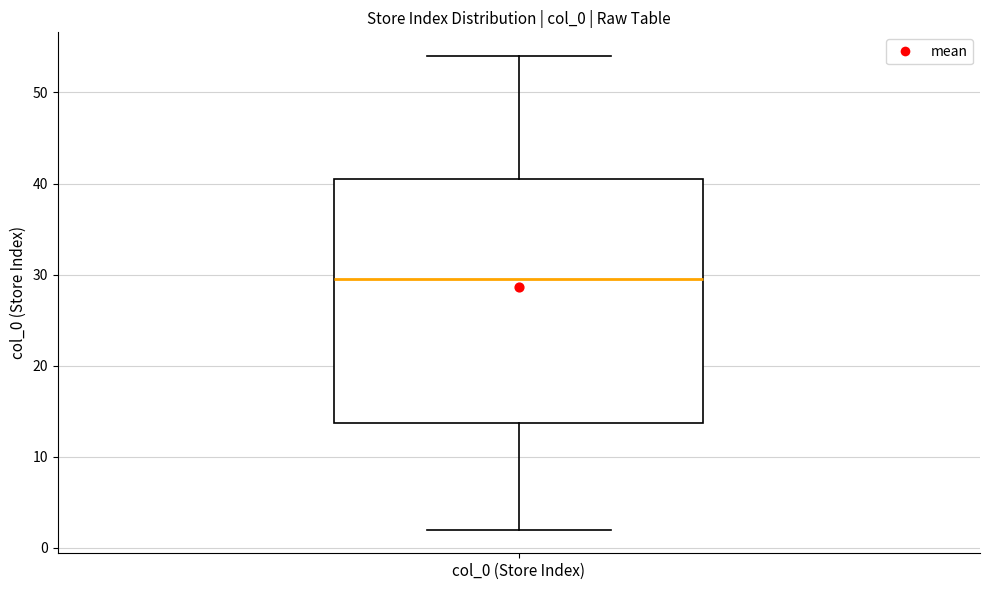

Transcribe this box plot: give where the median line is, the range the box spans, and where the two whiskers end, as read against the y-axis. The values are not printed on the chart, so give them approximately, as read against the axis.

median 30, box 14 to 41, whiskers 2 to 54